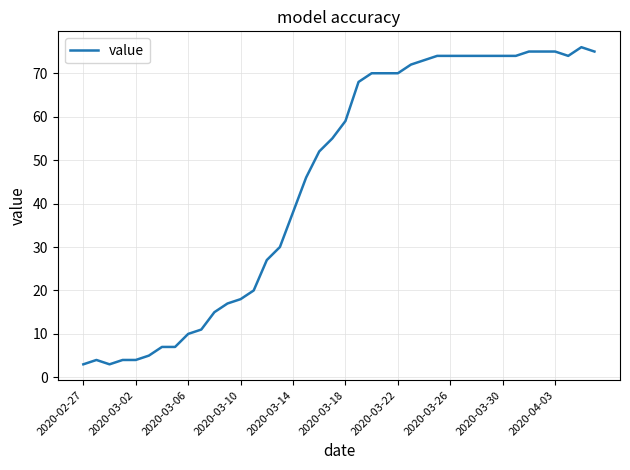

Reading left to right, list all the values displayed in this chart.

3	4	3	4	4	5	7	7	10	11	15	17	18	20	27	30	38	46	52	55	59	68	70	70	70	72	73	74	74	74	74	74	74	74	75	75	75	74	76	75